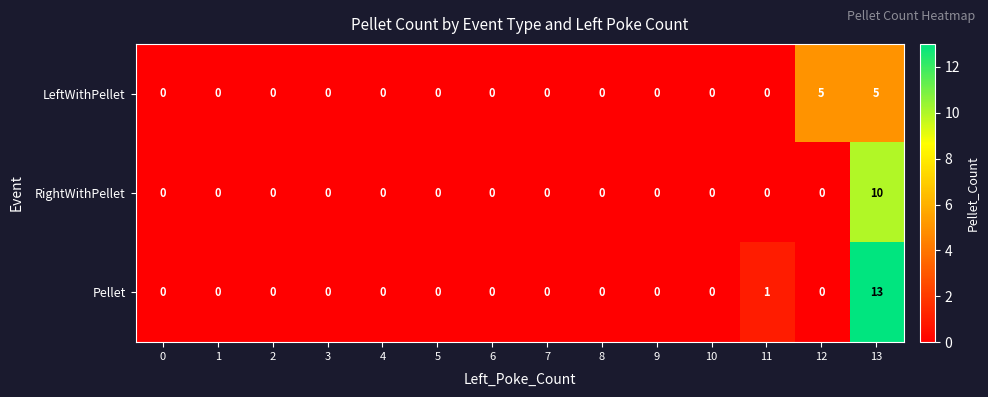

At which category is the sum across all series the highest?

13